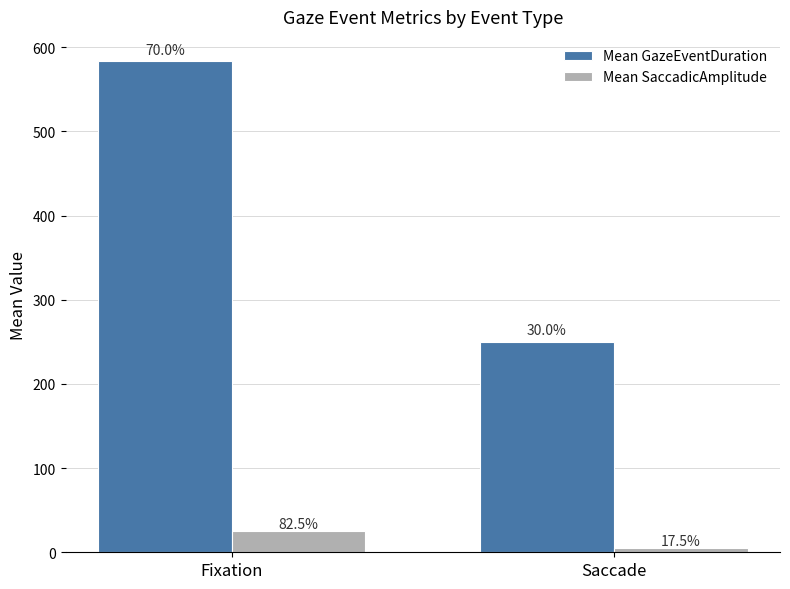

What is the total value across all series at Fixation?

607.9